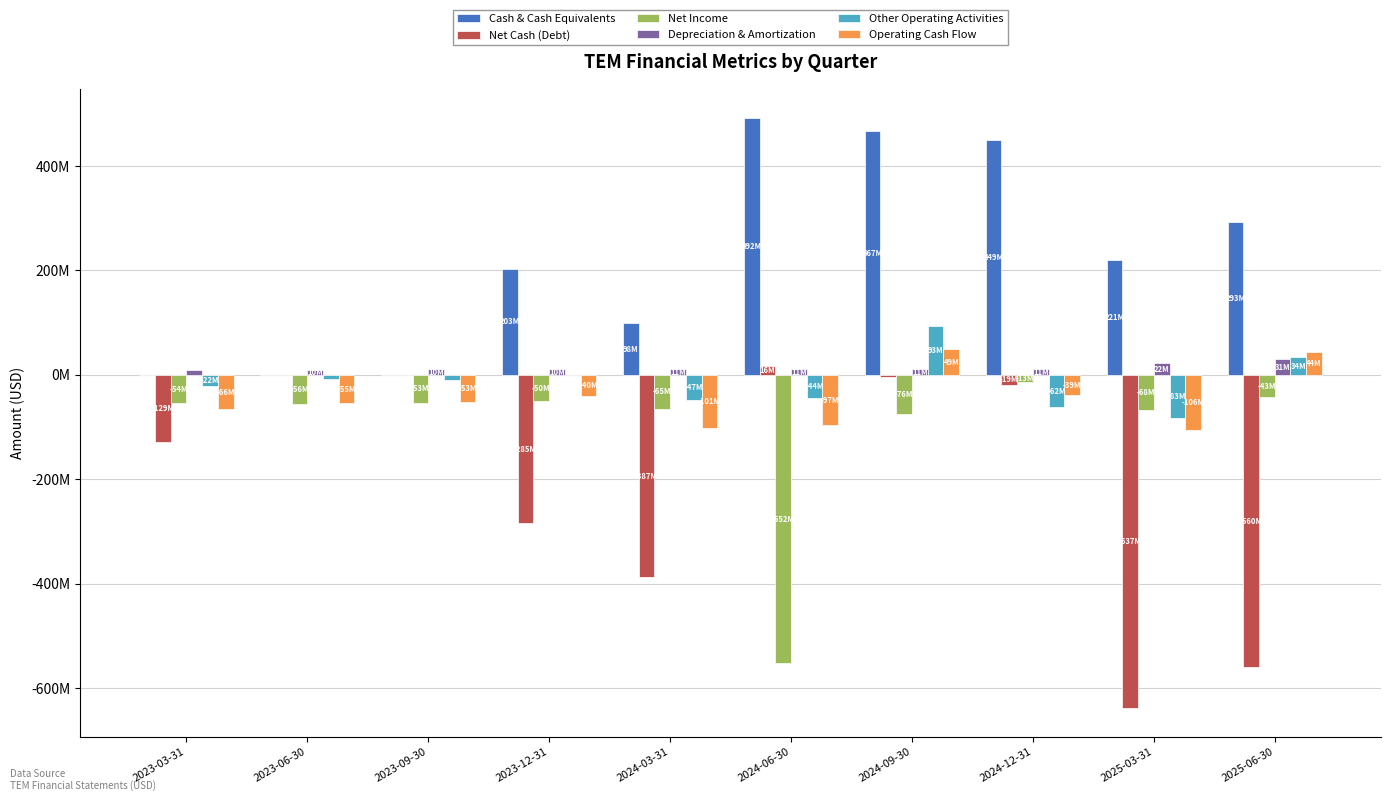

What is the total value across all series at 2023-09-30?

-105970000